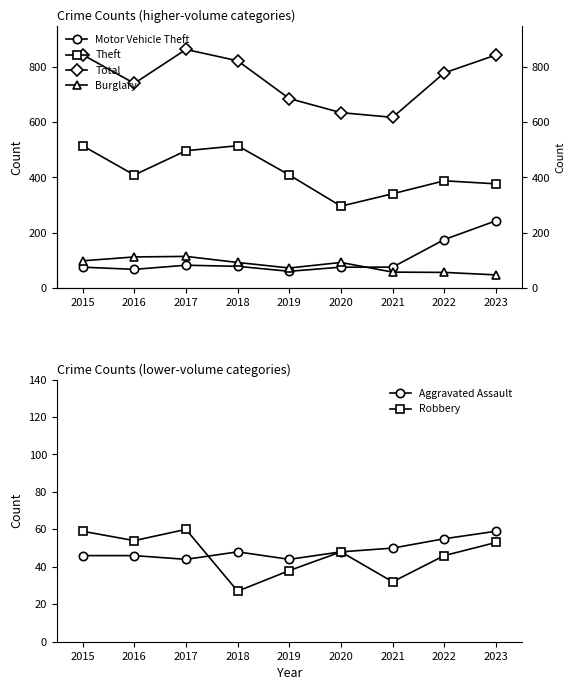

What are all the series names shown in the legend?

Motor Vehicle Theft, Theft, Total, Burglary, Aggravated Assault, Robbery